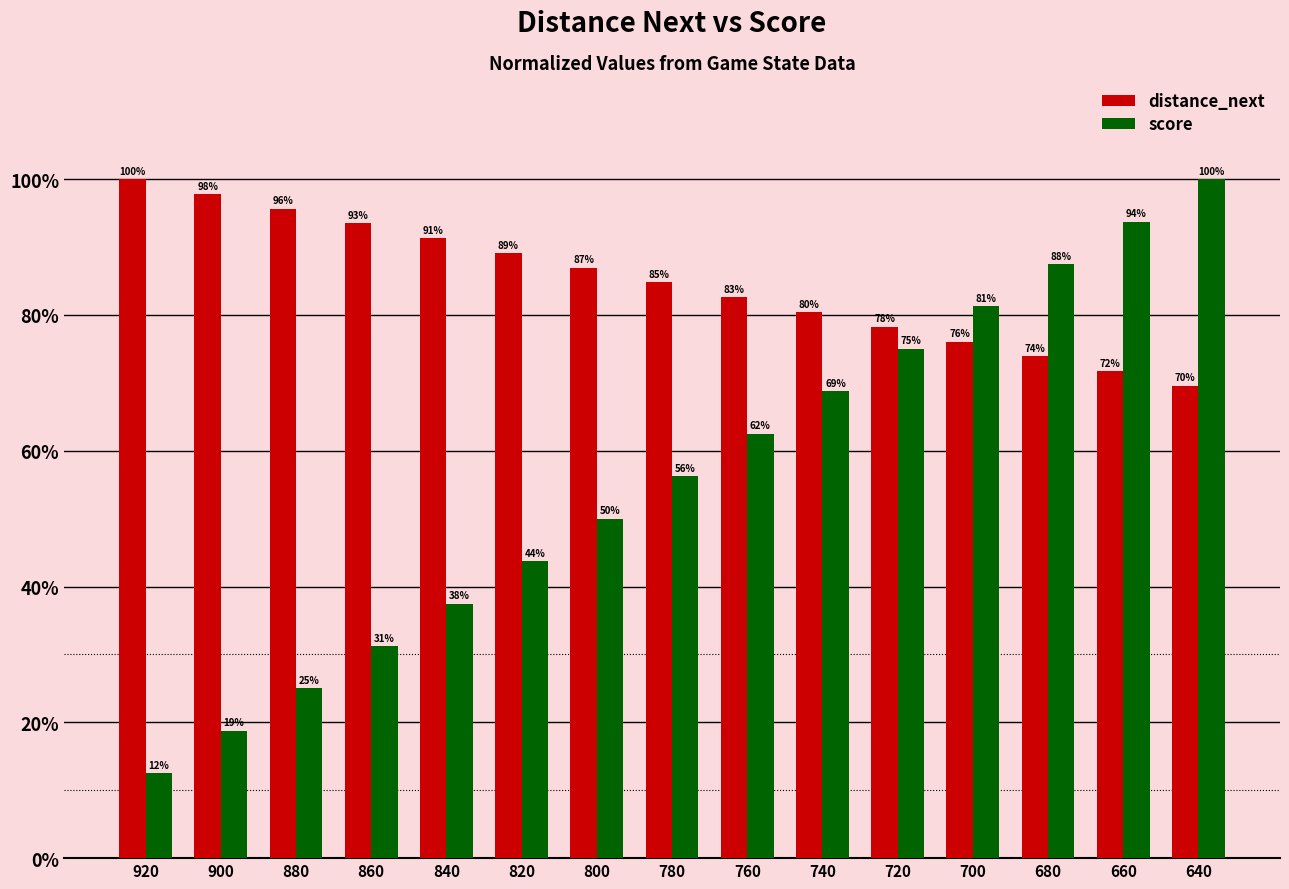

How many groups of bars are there?

15